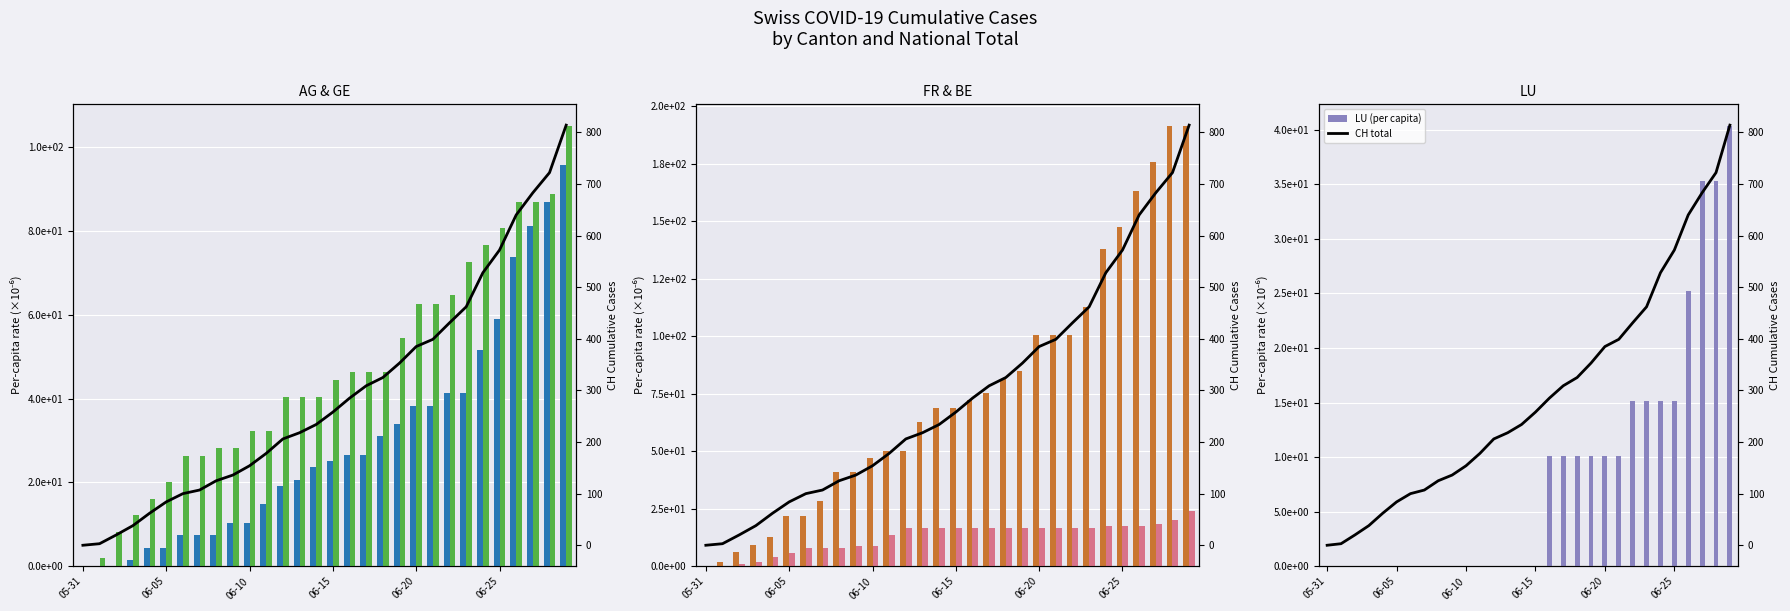

How many values in CH total are above zero?

29